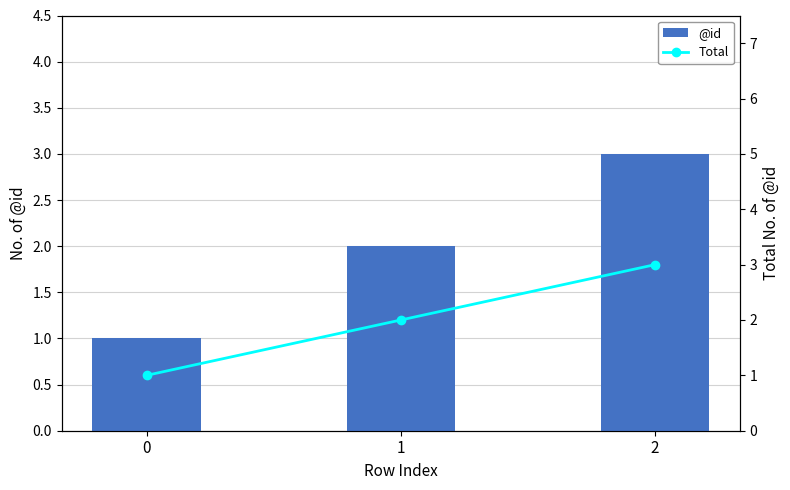

Count the Total values in the range 1 to 3.

3